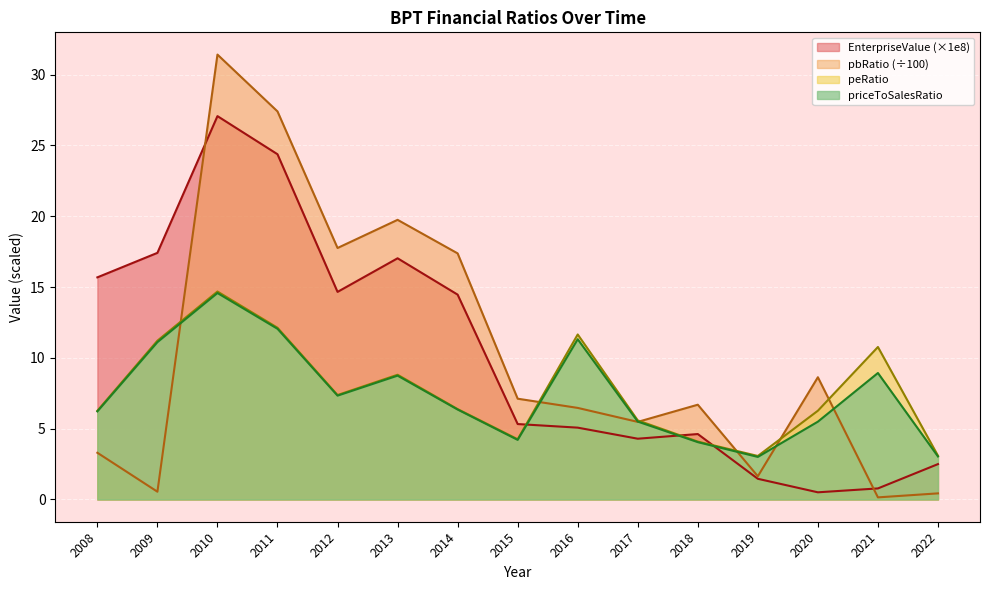

At which category is the sum across all series the highest?

2010